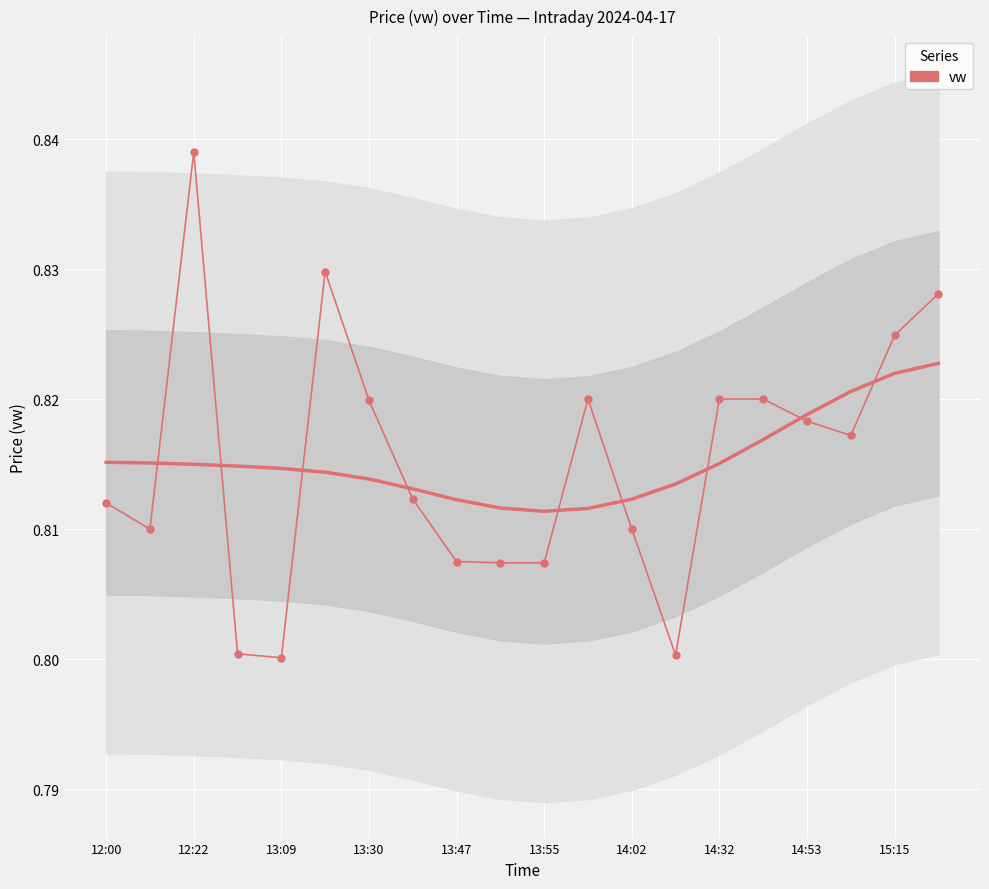

What is the value of the 2nd point from the left?

0.8